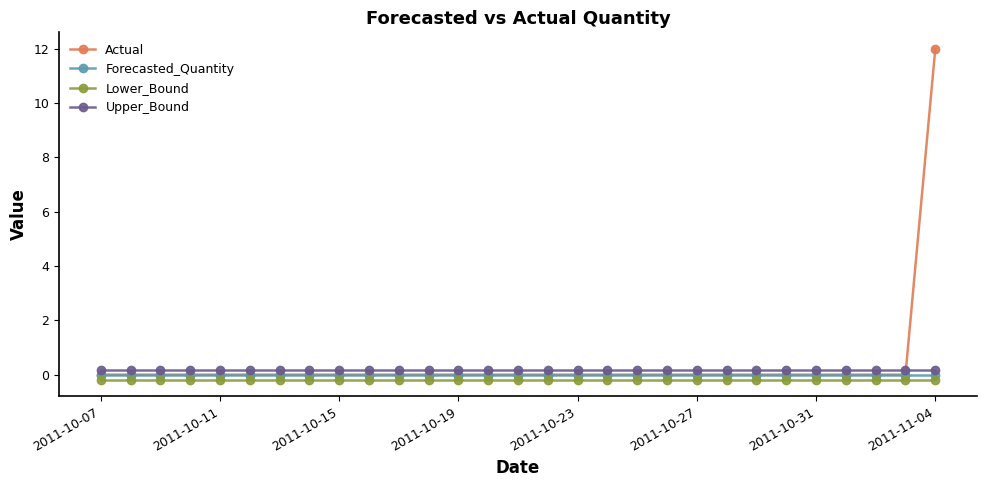

What is the greatest value displayed?

12.0